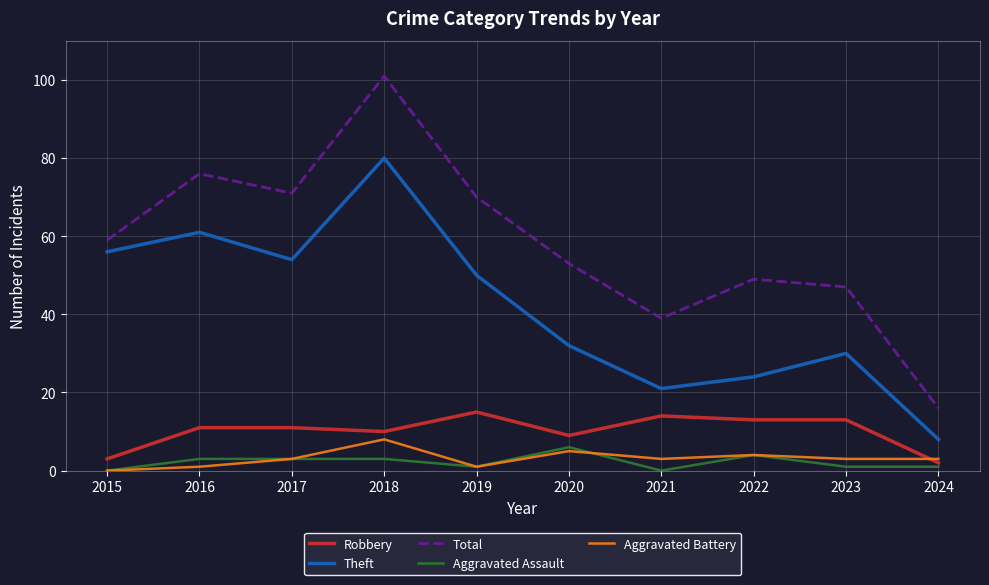

Count the number of data series in this chart.

5